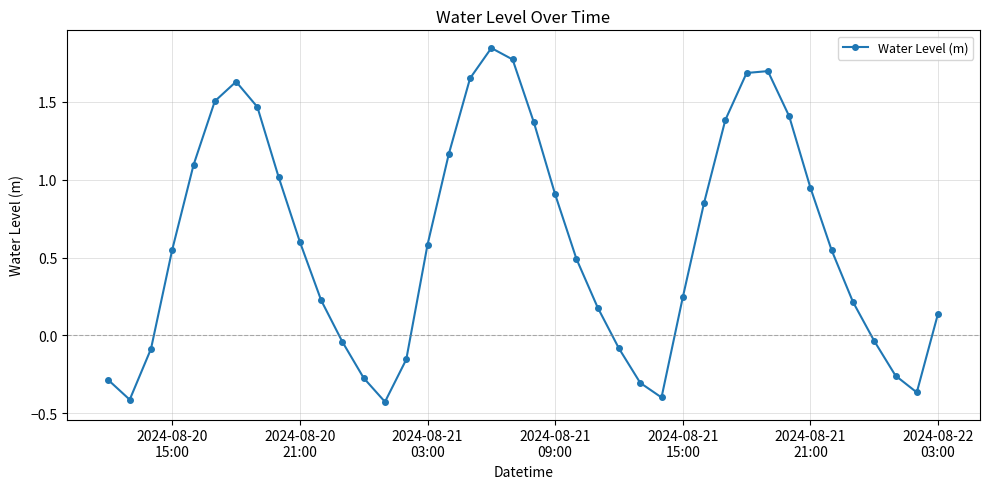

How many interior local valleys (lower than both neighbors) does the data have?

4